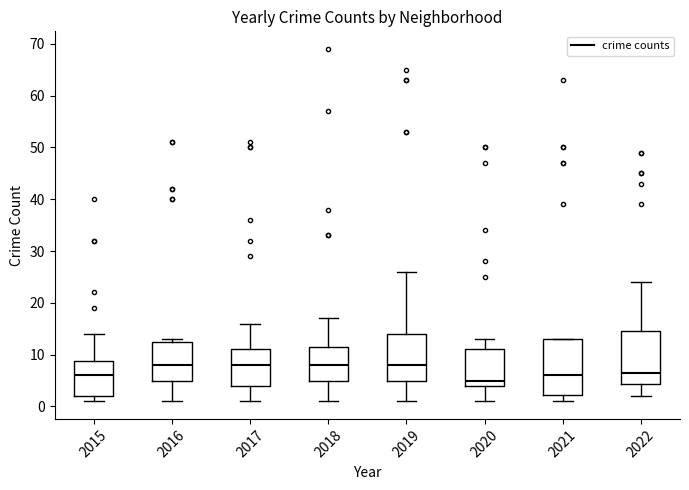

Where is the upper edge of the box at x = 2018 on the y-axis? The values are not printed on the chart, so give them approximately, as read against the axis.

12